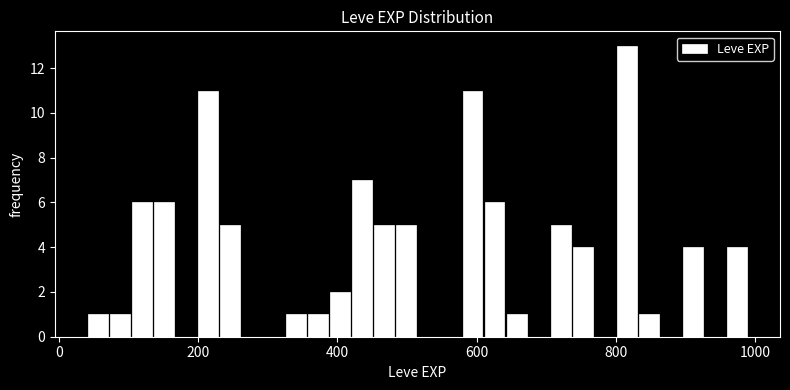

Read against the x-axis, roughly where is the centre of the tallest bar?

820